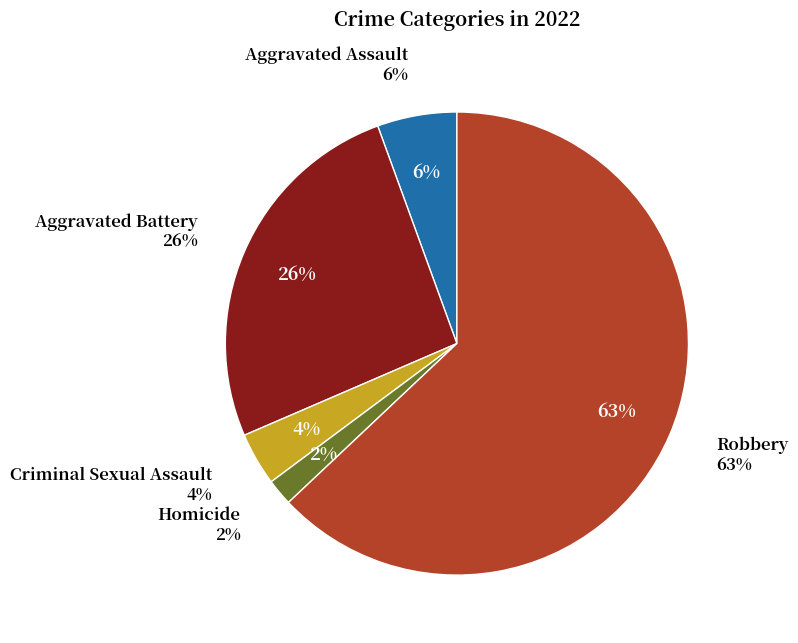

To the nearest percent, what is the average slice percentage?

20%